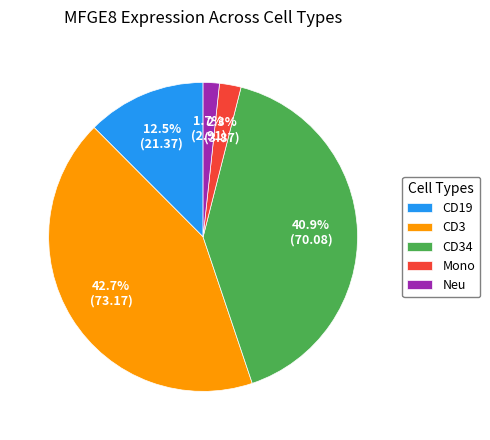

Rank the categories by value from highest to lowest.

CD3, CD34, CD19, Mono, Neu